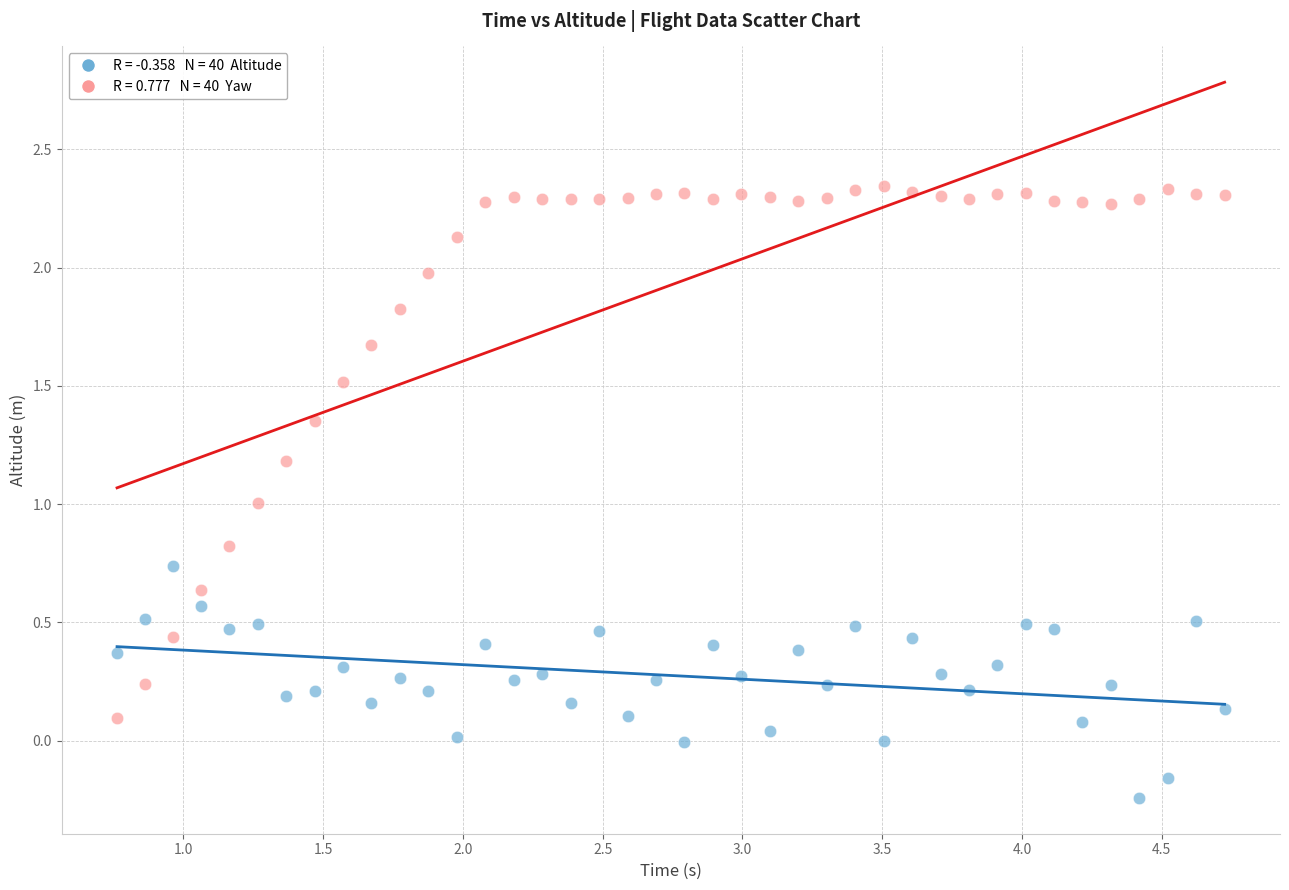

Across all data points, what is the range of X values (max minus min)?

4.0